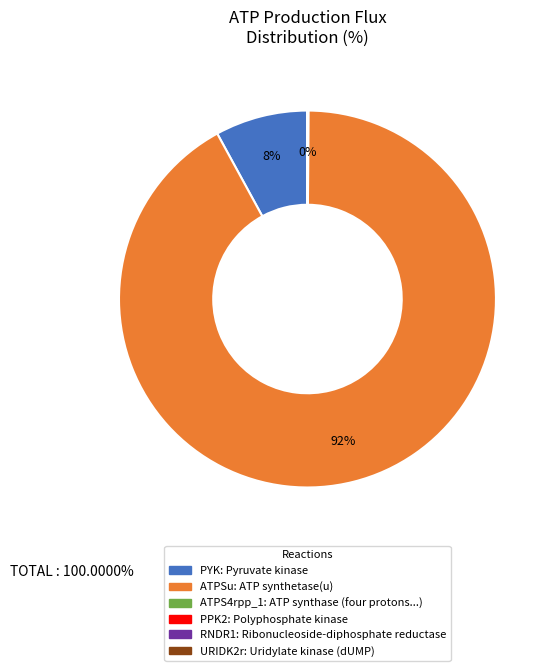

To the nearest percent, what is the difference between the largest and smallest slice percentages?

92%